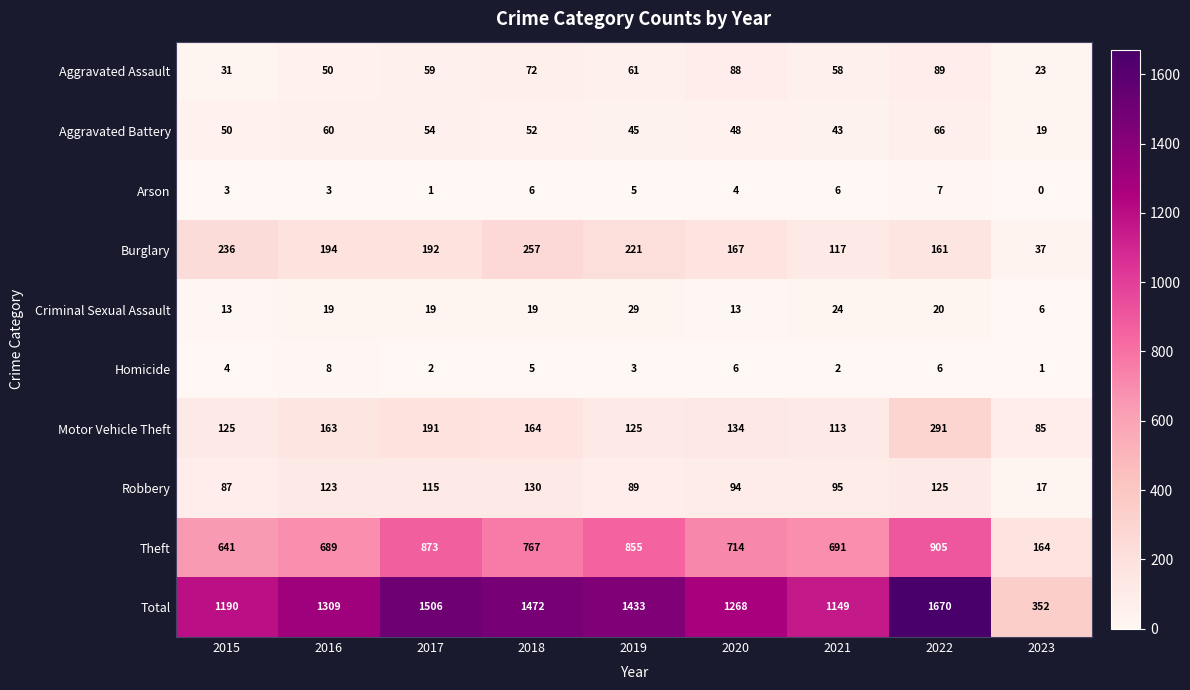

How many values in the Aggravated Battery series are below 50?

4